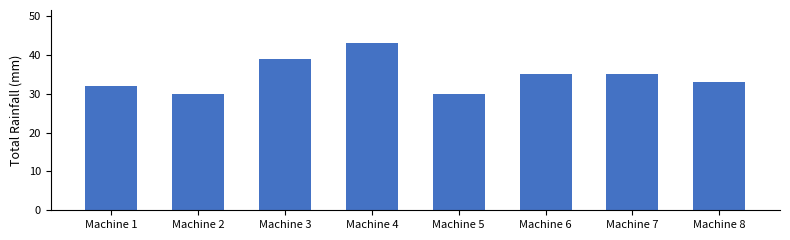

Approximately how many times larger is the value at Machine 1 compared to Machine 6?

0.9